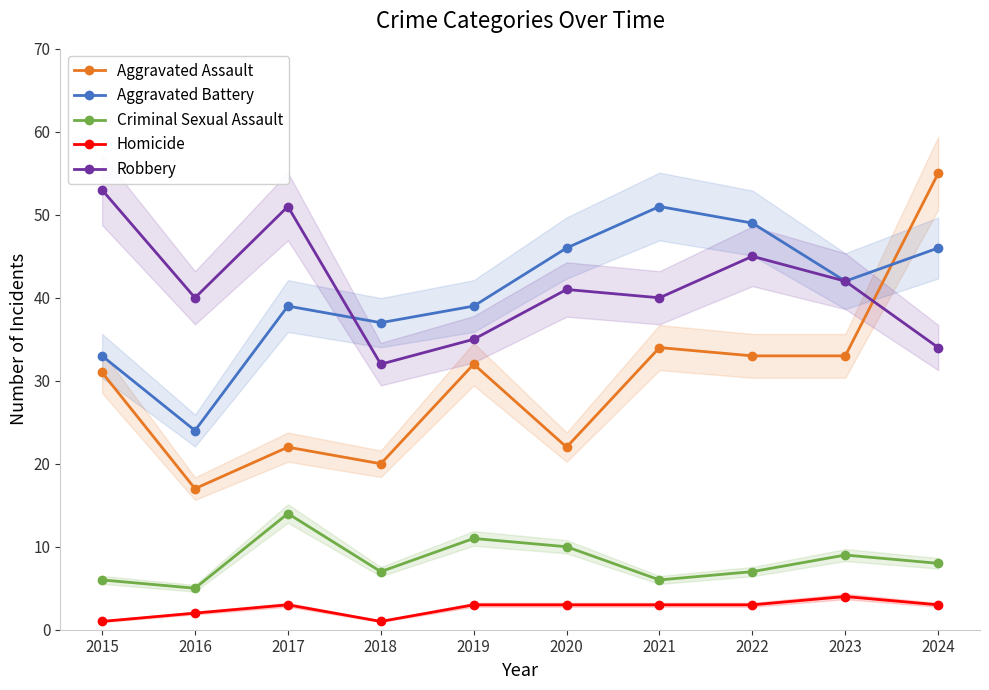

Which series changed the most between 2017 and 2020?

Robbery